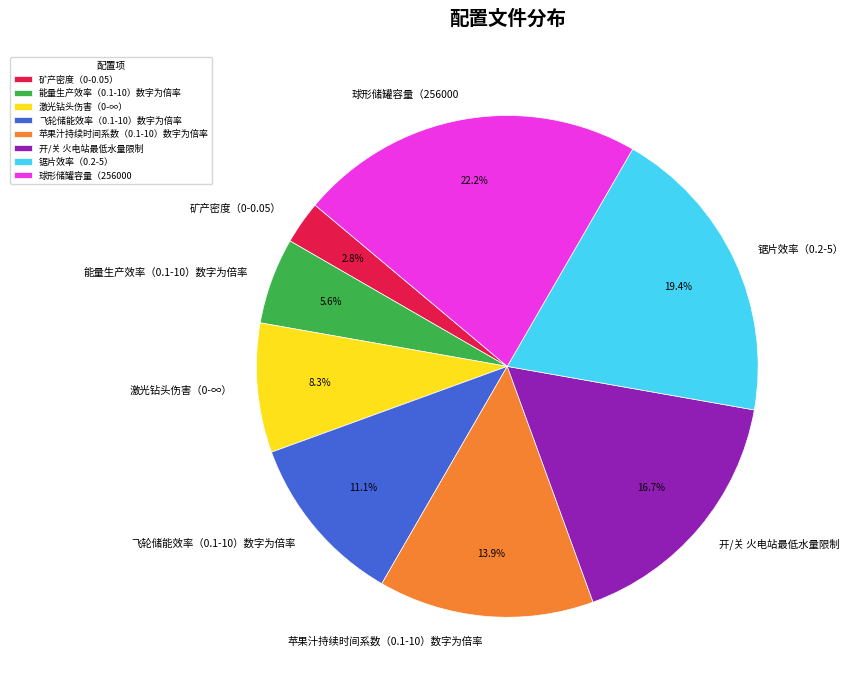

To the nearest percent, what portion does 矿产密度（0-0.05） represent?

3%